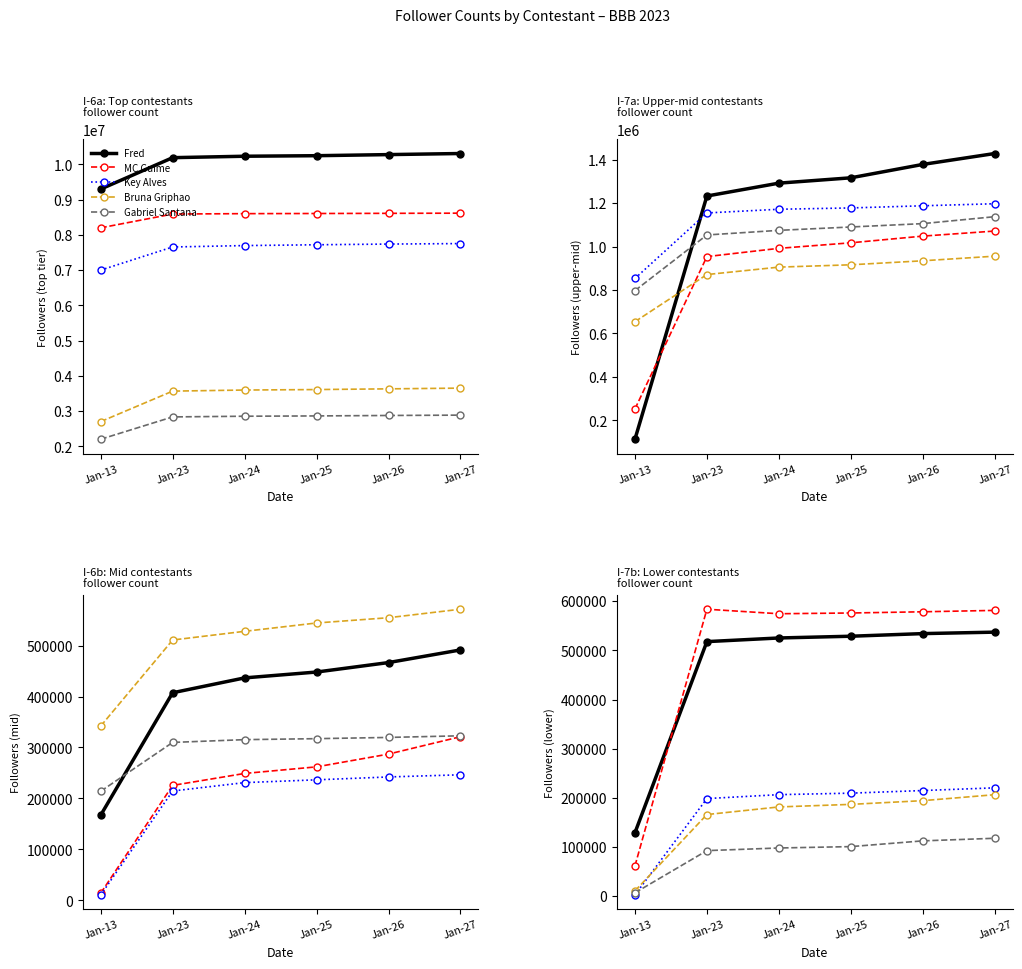

What is the greatest value displayed?

10309471